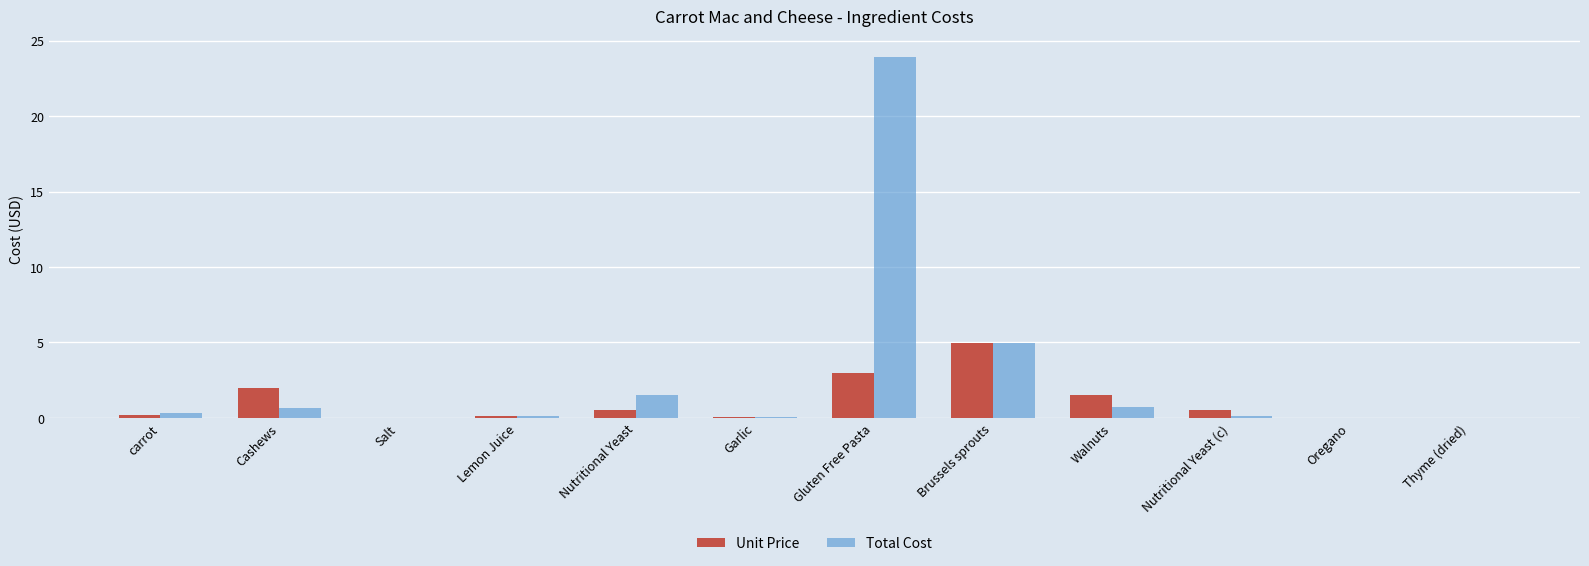

Where is Total Cost nearest to the value 11?

Brussels sprouts